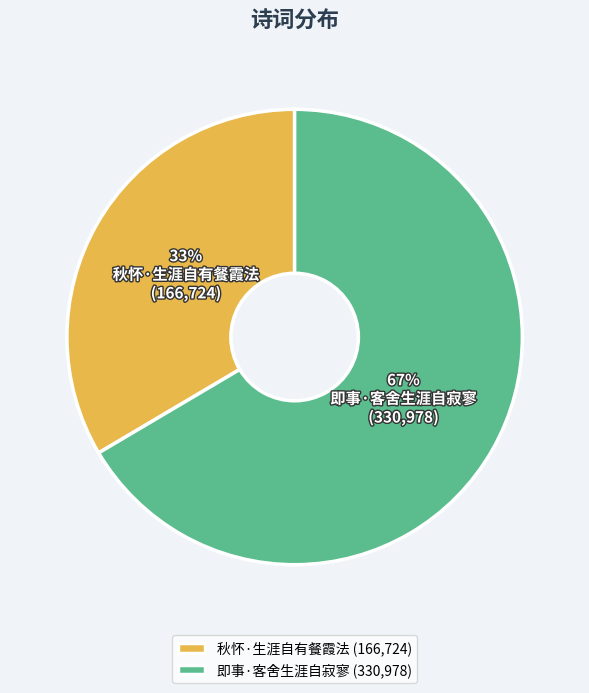

Is it true that 秋怀·生涯自有餐霞法 is 33% of the pie?

True